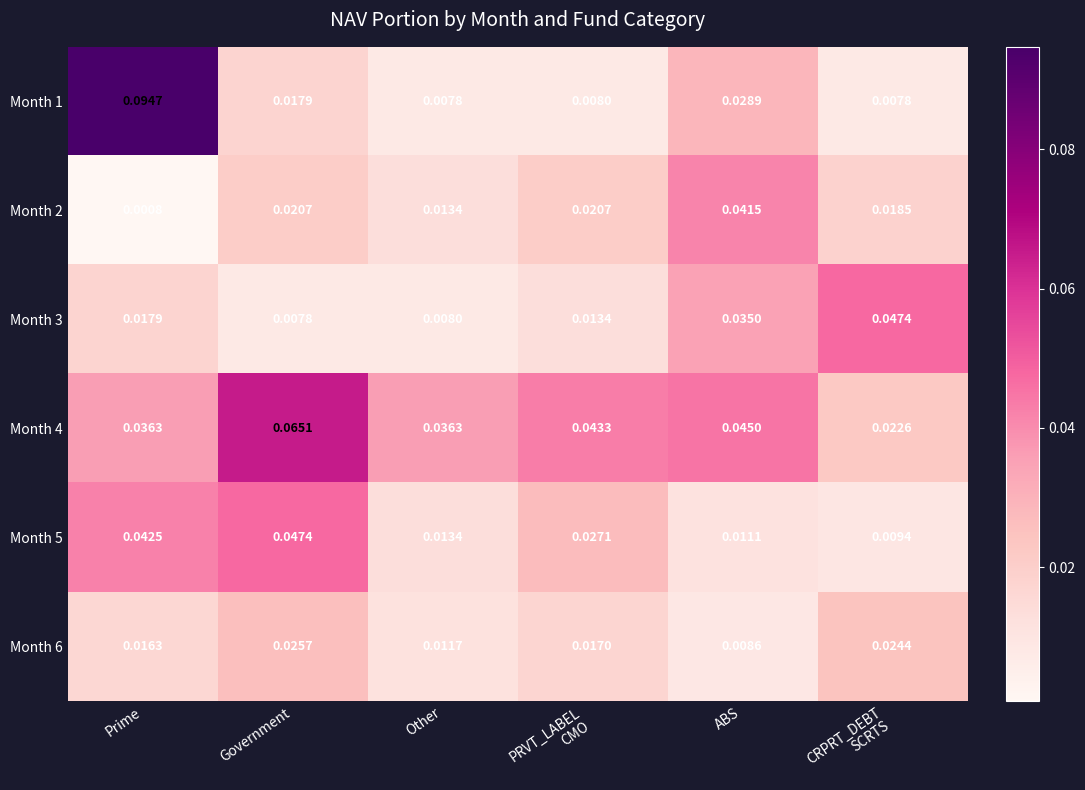

At which category is the sum across all series the highest?

Prime